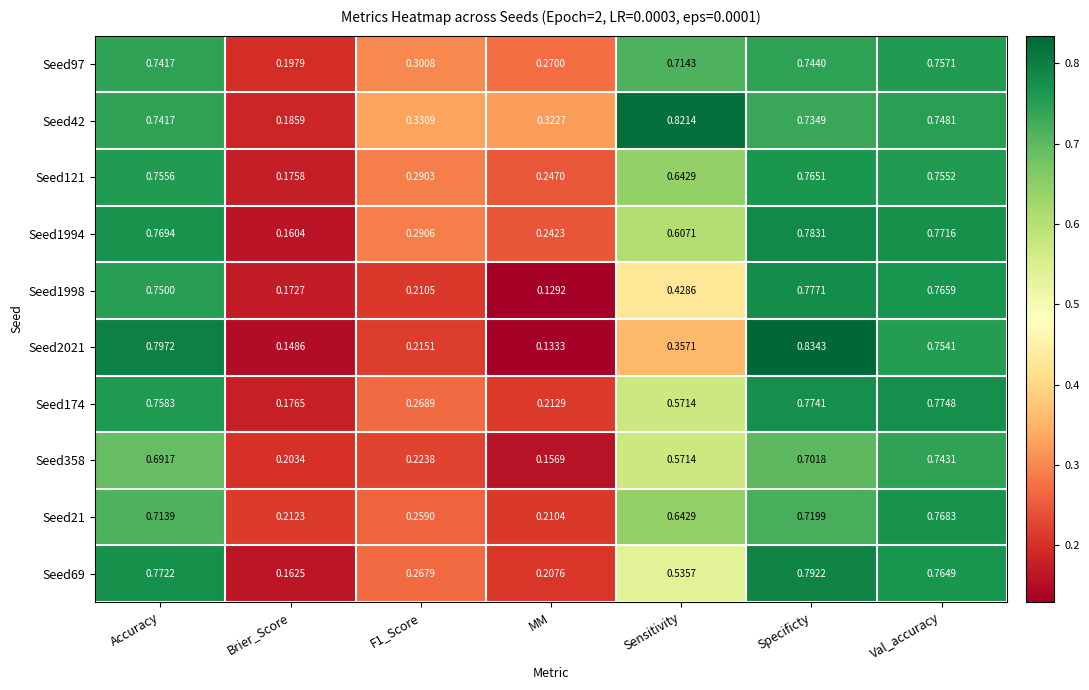

At which label is Seed1998 closest to 0?

MM